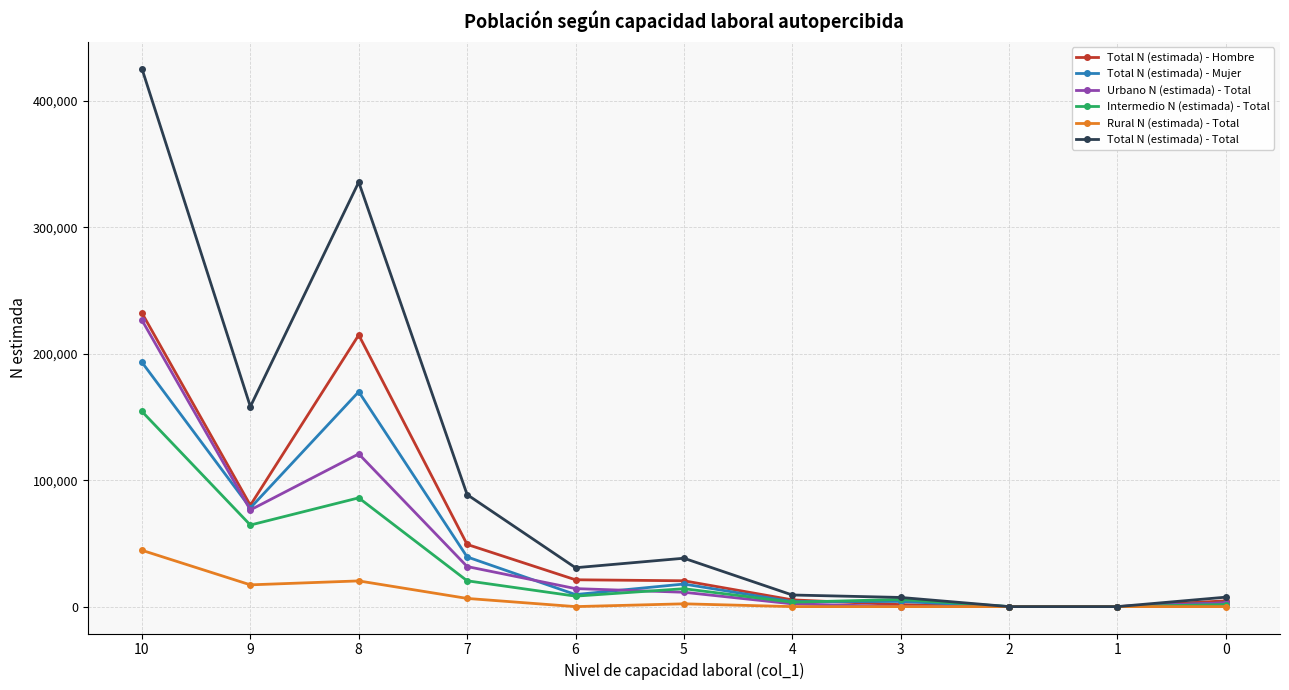

The value of Total N (estimada) - Hombre at 8 is 214879. True or false?

True